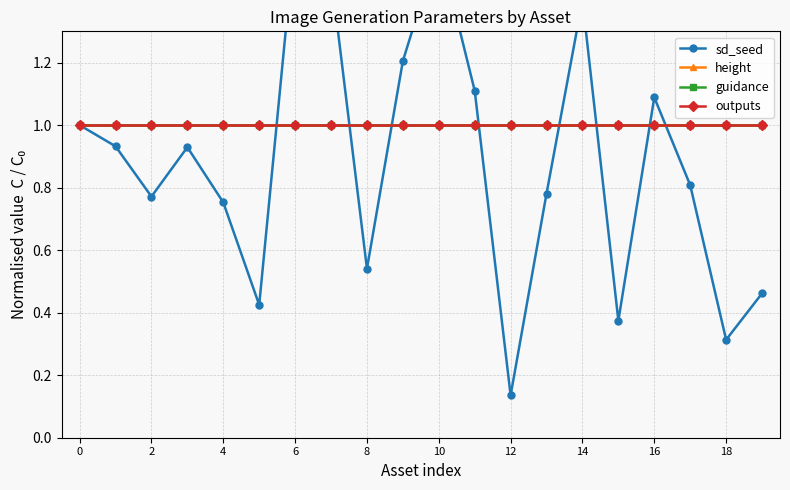

At 11, list the series in order from largest to smallest.

sd_seed, height, guidance, outputs